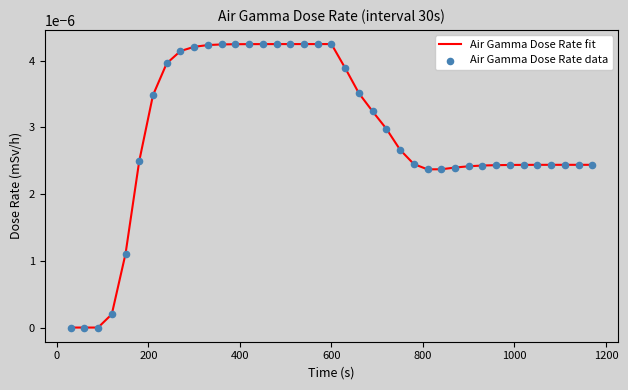

Is this an area chart (filled region under the line)?

No